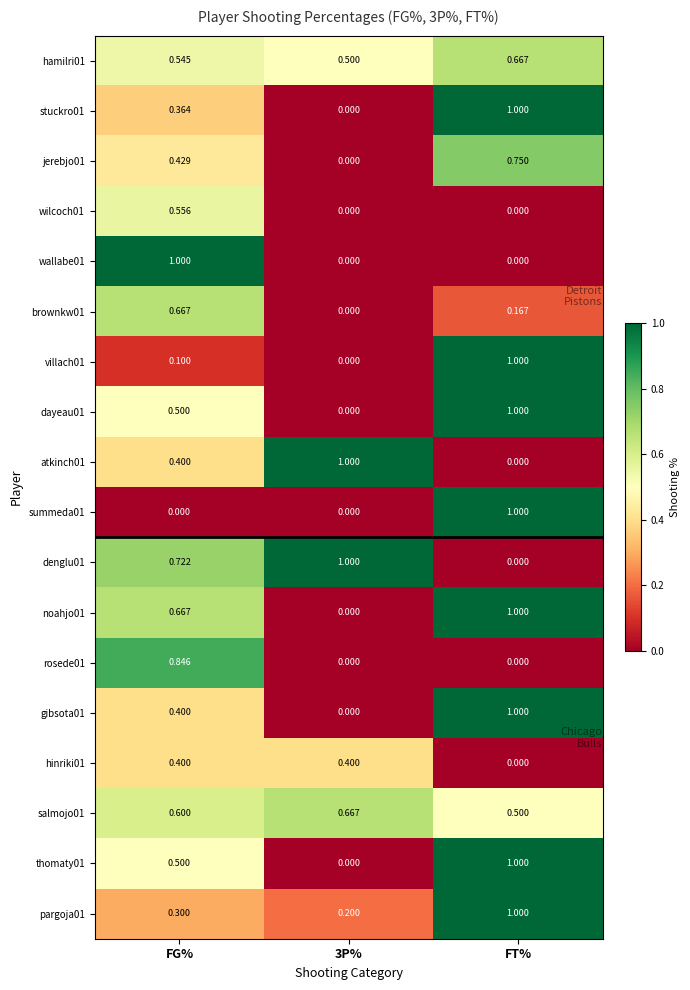

Which category has the highest value in the stuckro01 series?

FT%